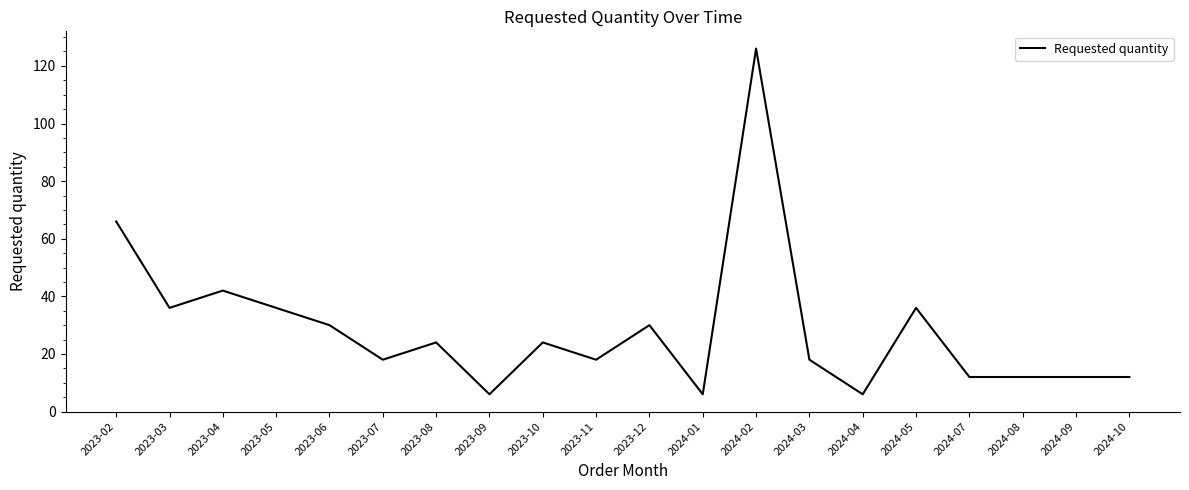

What is the smallest value displayed?

6